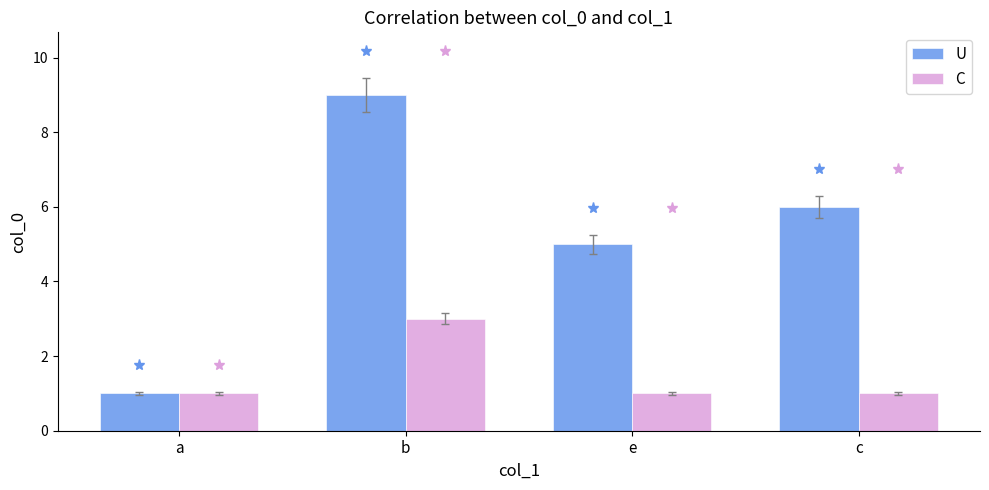

Rank the series by their average value, from highest to lowest.

U, C